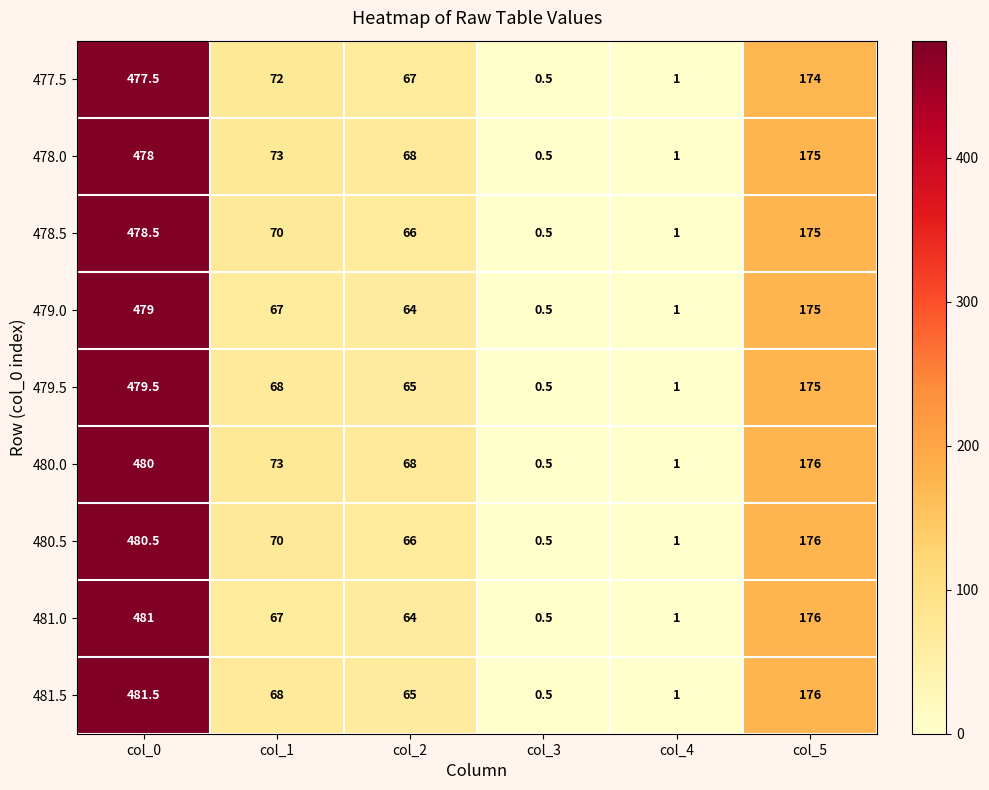

Is it true that 480.0 equals 0.5 at col_3?

True